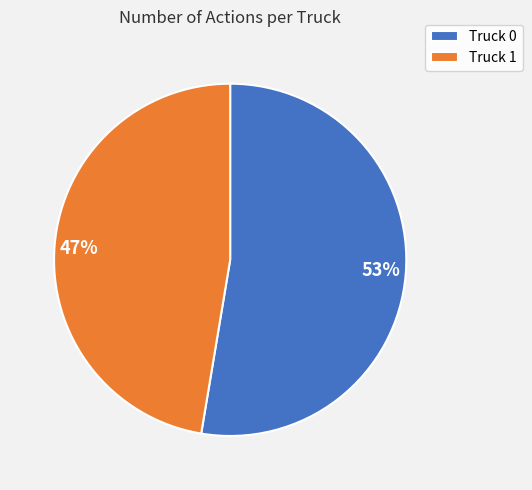

Do Truck 1 and Truck 0 together represent more than half of the pie?

Yes